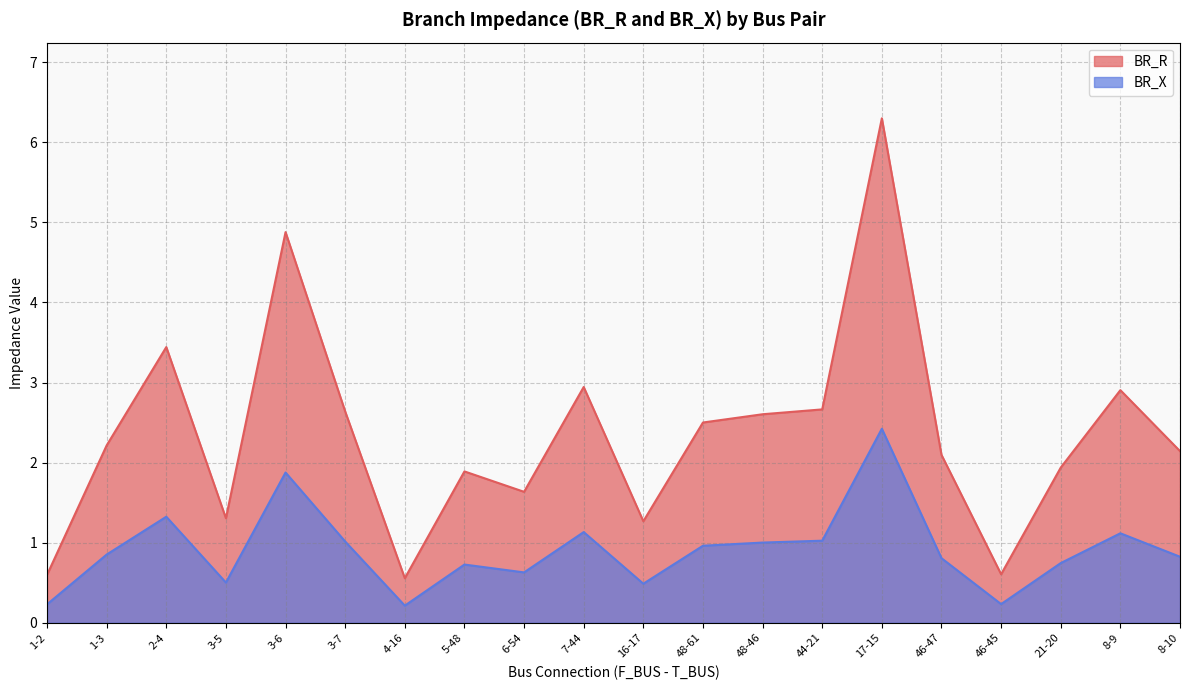

Reading left to right, what are all the values shown in this chart?

BR_R: 0.6	2.2	3.4	1.3	4.9	2.6	0.6	1.9	1.6	2.9	1.3	2.5	2.6	2.7	6.3	2.1	0.6	1.9	2.9	2.1
BR_X: 0.2	0.9	1.3	0.5	1.9	1.0	0.2	0.7	0.6	1.1	0.5	1.0	1.0	1.0	2.4	0.8	0.2	0.7	1.1	0.8